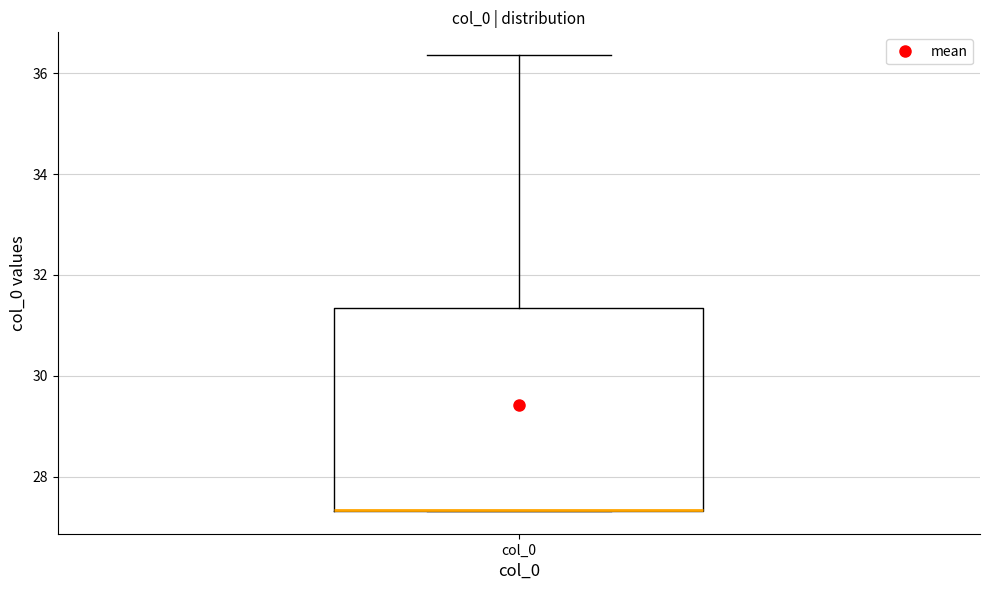

Read this box plot against the y-axis: the position of the median line, the range covered by the box, and the ends of both whiskers. The values are not printed on the chart, so give them approximately, as read against the axis.

median 27.4 (drawn on the box's lower edge), box 27.4 to 31.4, whiskers 27.4 to 36.4